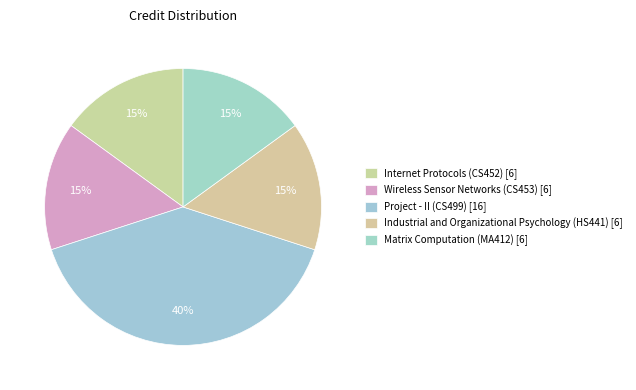

The Matrix Computation (MA412) slice represents 9% of the pie. True or false?

False